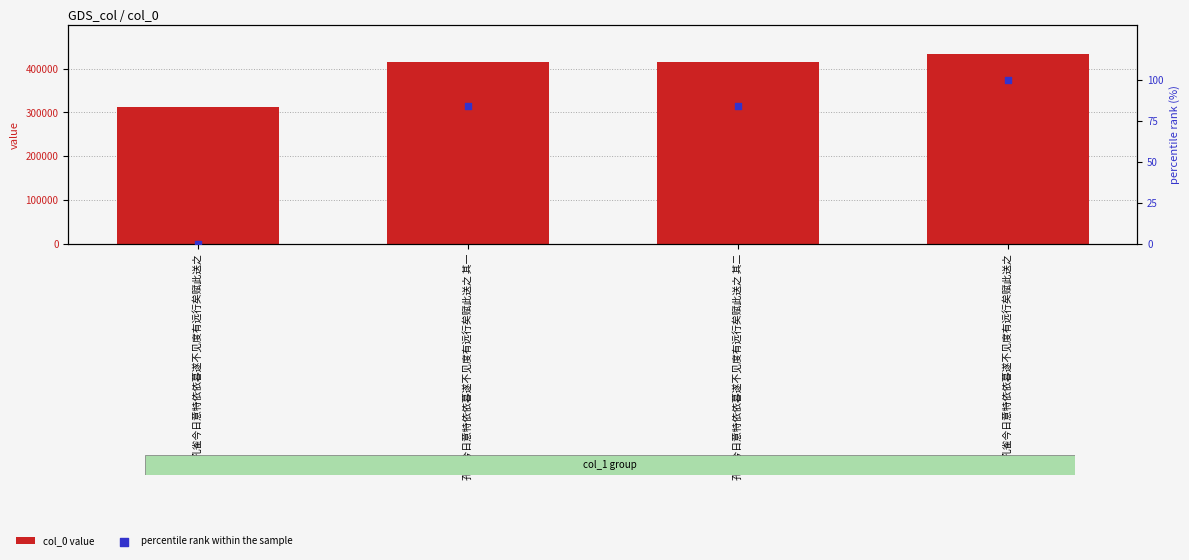

At which category is the sum across all series the highest?

孔雀今日意特依依暮遂不见度有远行矣赋此送之